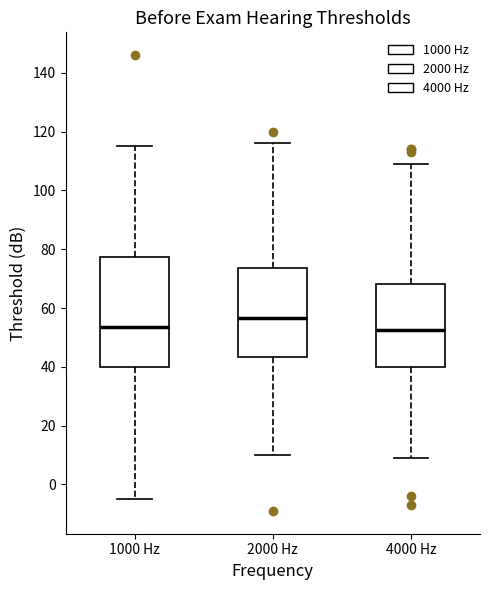

Which box's median line is the highest?

2000 Hz